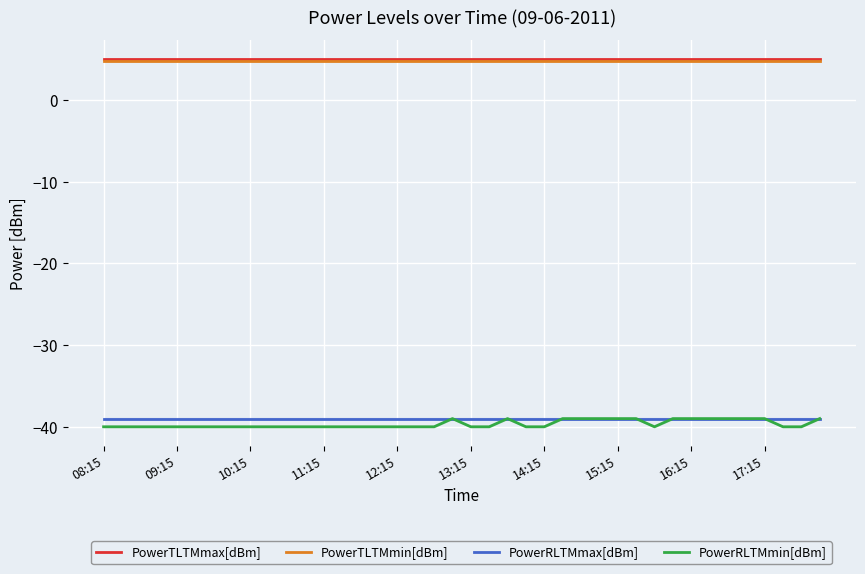

What is the sum of the PowerRLTMmin[dBm] values at 17 and 29?

-79.0